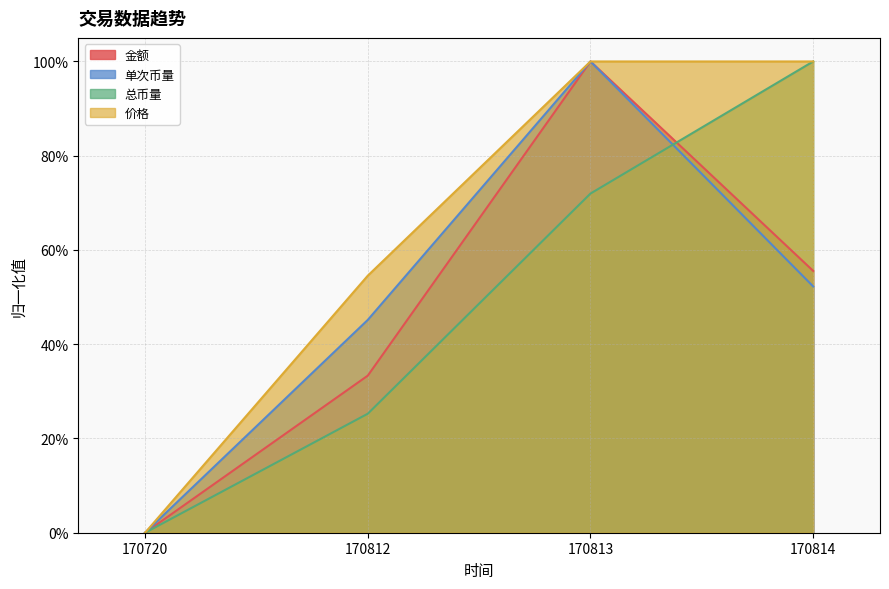

The 价格 series shows 0.8 at 170812. True or false?

False